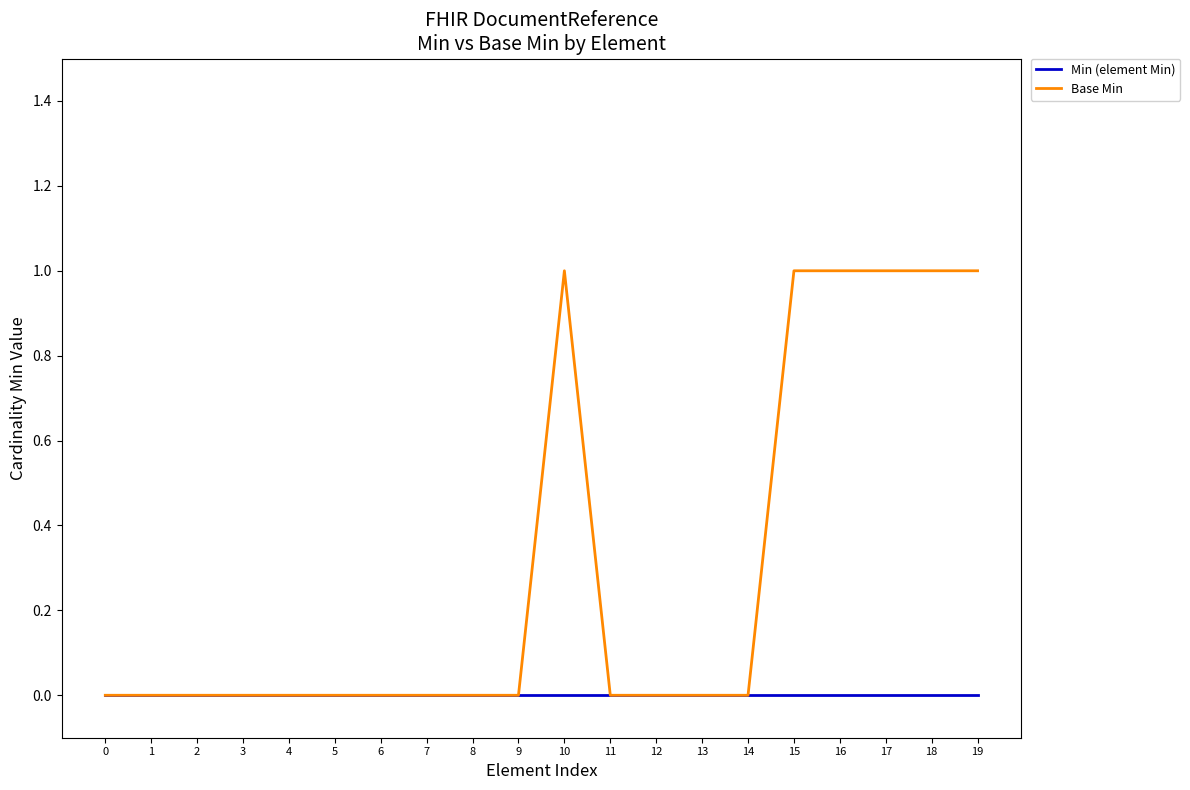

Which series has the largest range (max minus min)?

Base Min